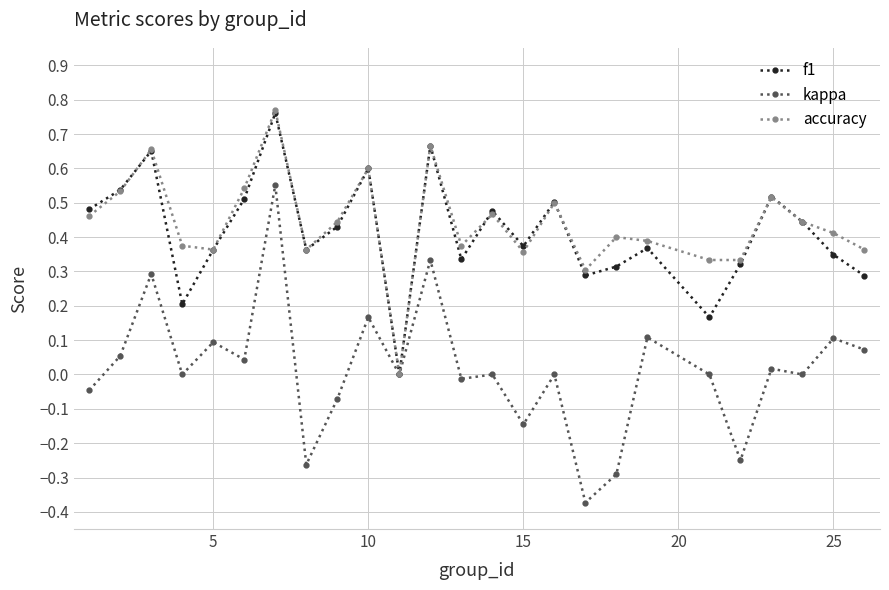

True or false: kappa has more than 0 interior local peaks.

True